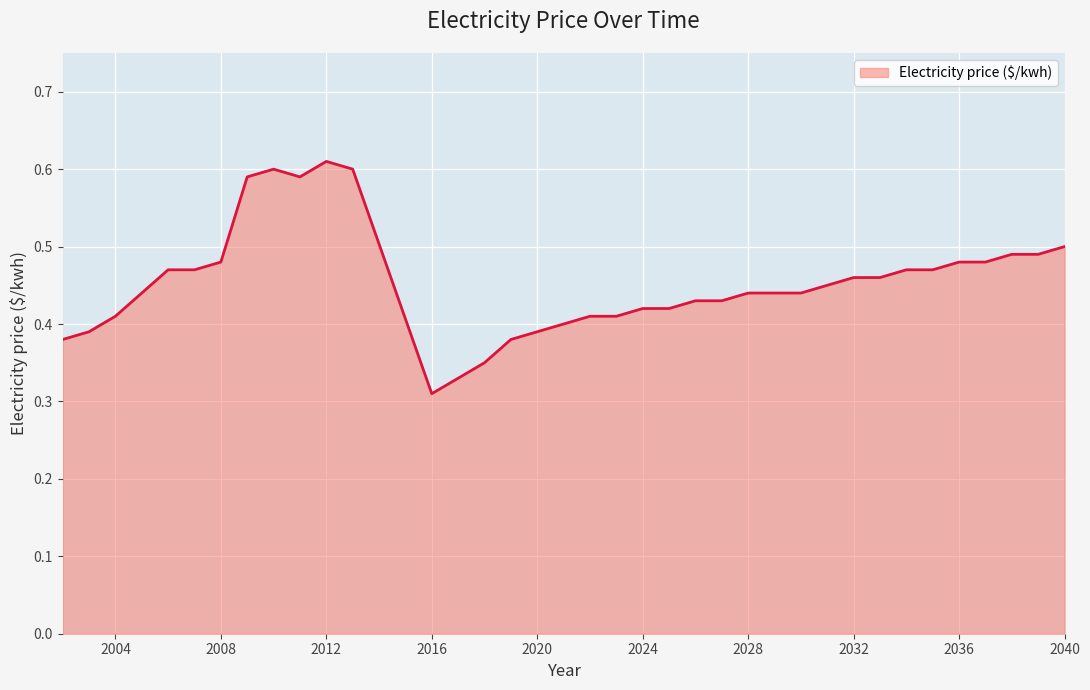

What is the smallest value displayed?

0.3